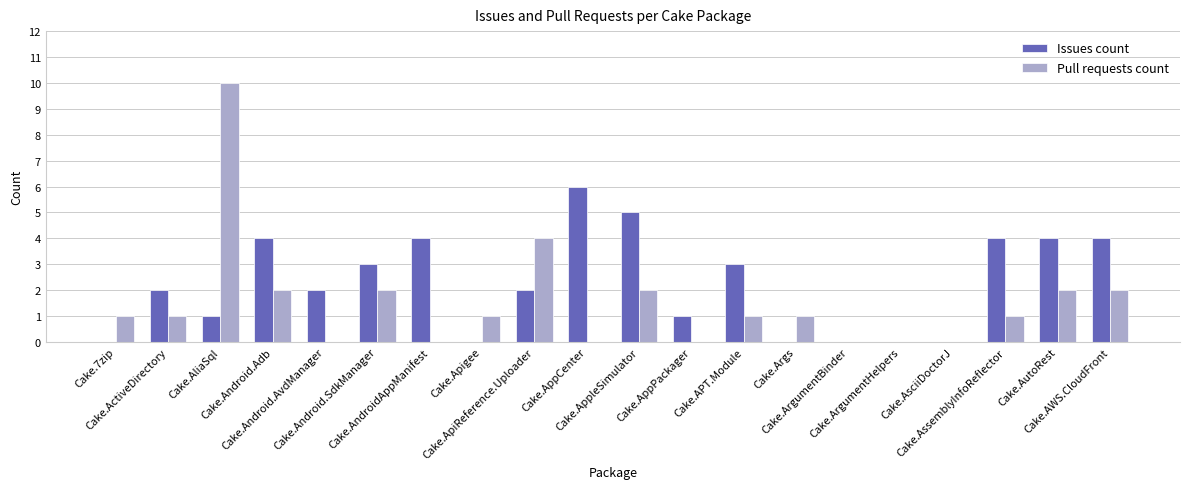

What is the greatest value displayed?

10